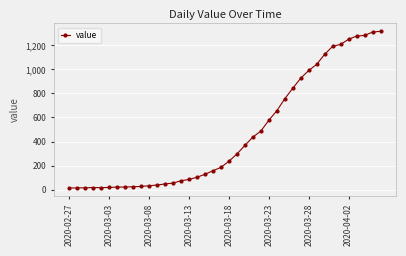

What is the difference between the maximum and second lowest values?

1303